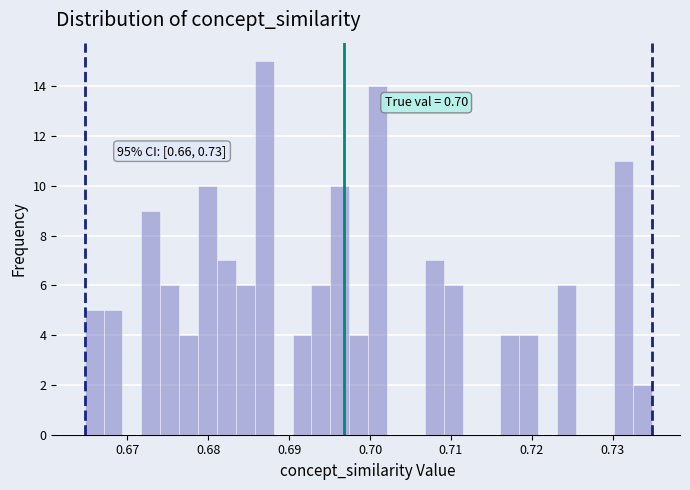

Read against the x-axis, roughly where is the centre of the tallest bar?

0.687